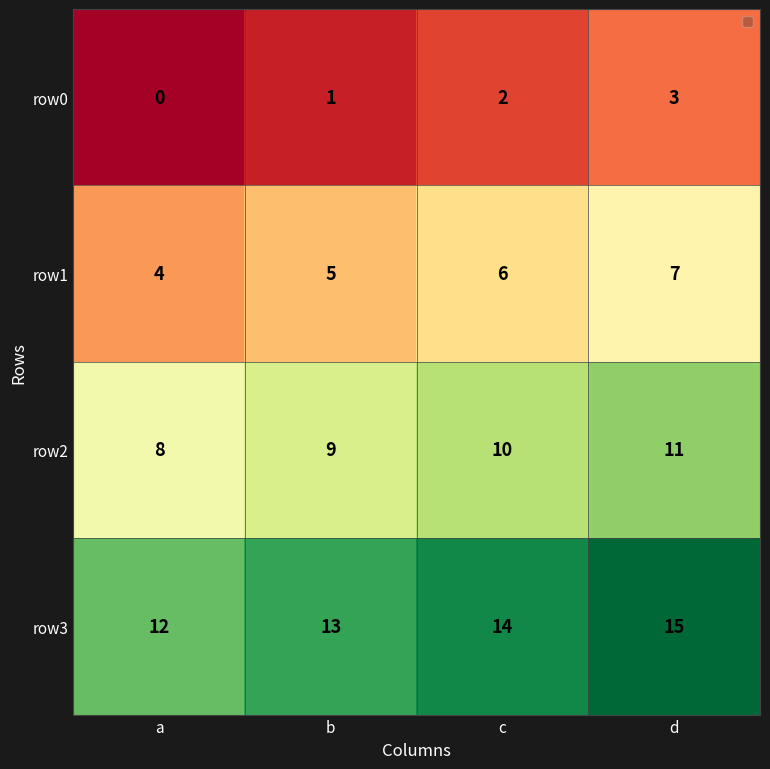

True or false: row3 has a value of 5 at c.

False